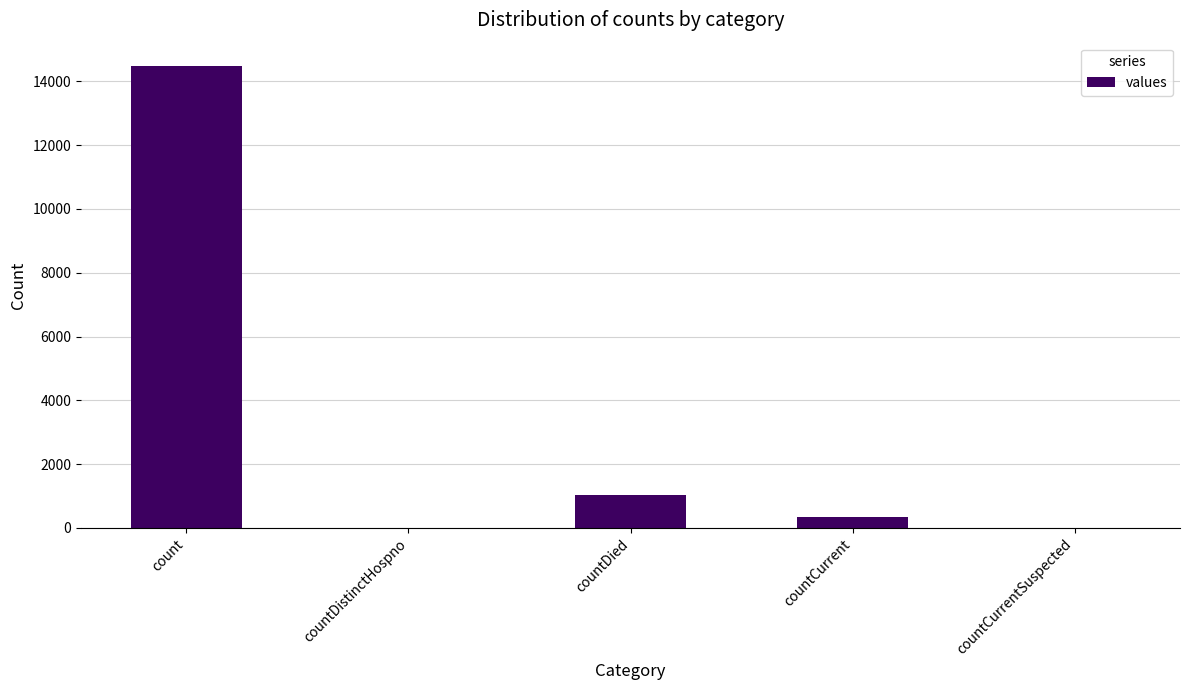

Which category has the highest value across all series?

count